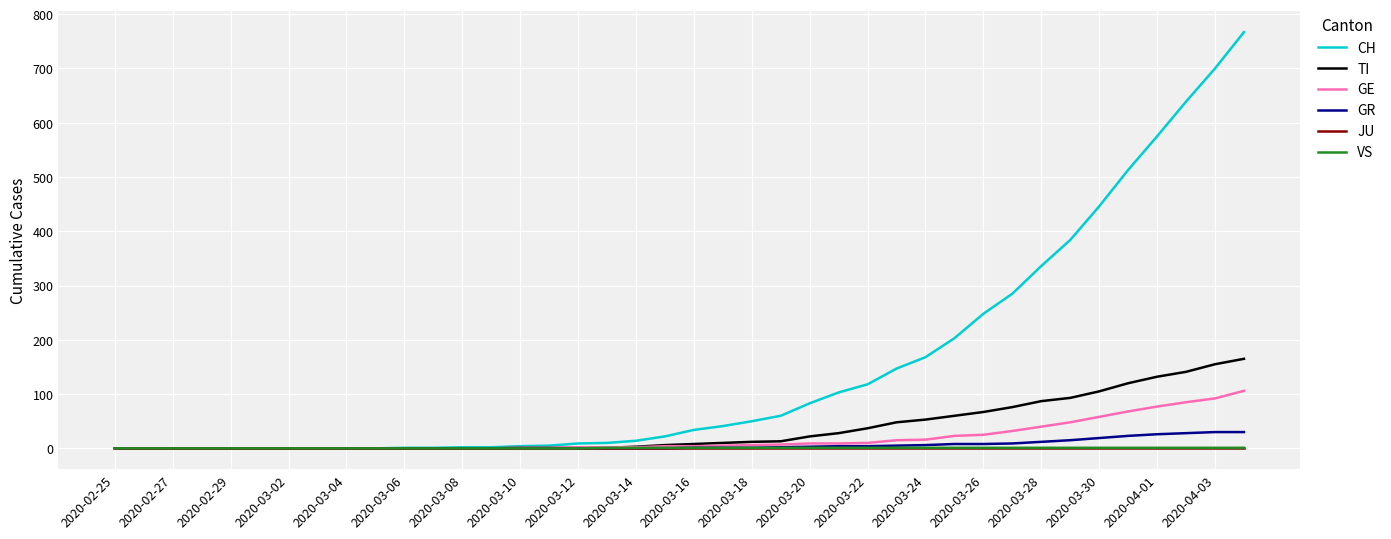

What is the average value of the GE series?

19